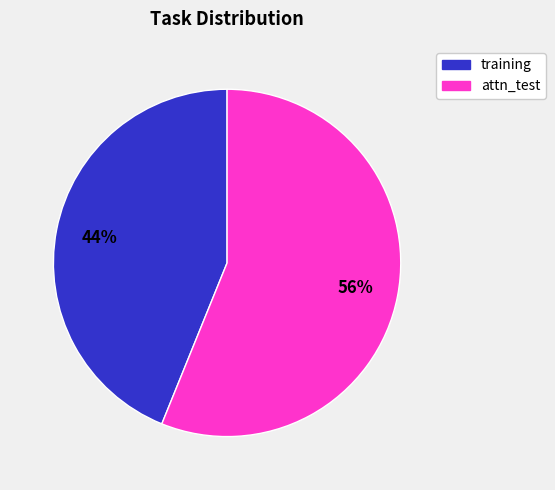

Is it true that attn_test is 46% of the pie?

False